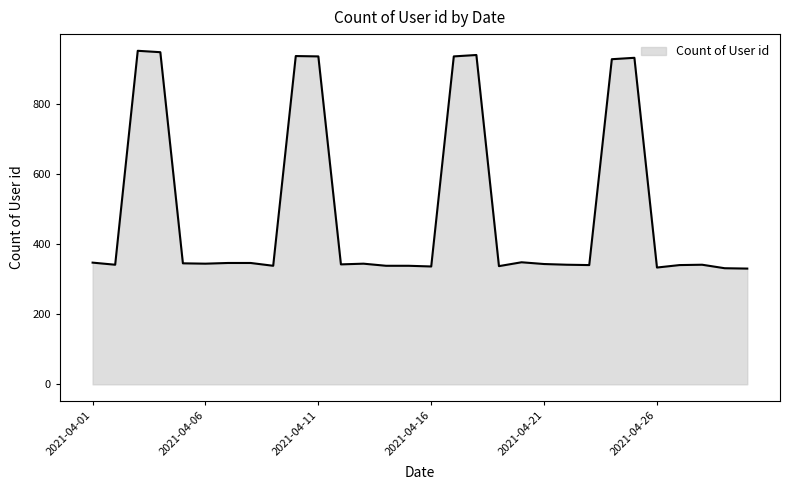

What is the smallest value displayed?

330